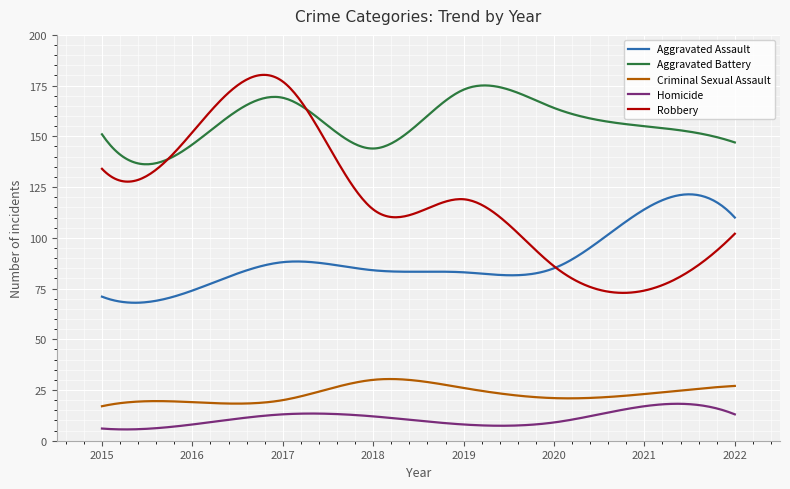

Which series has the widest spread of values?

Robbery